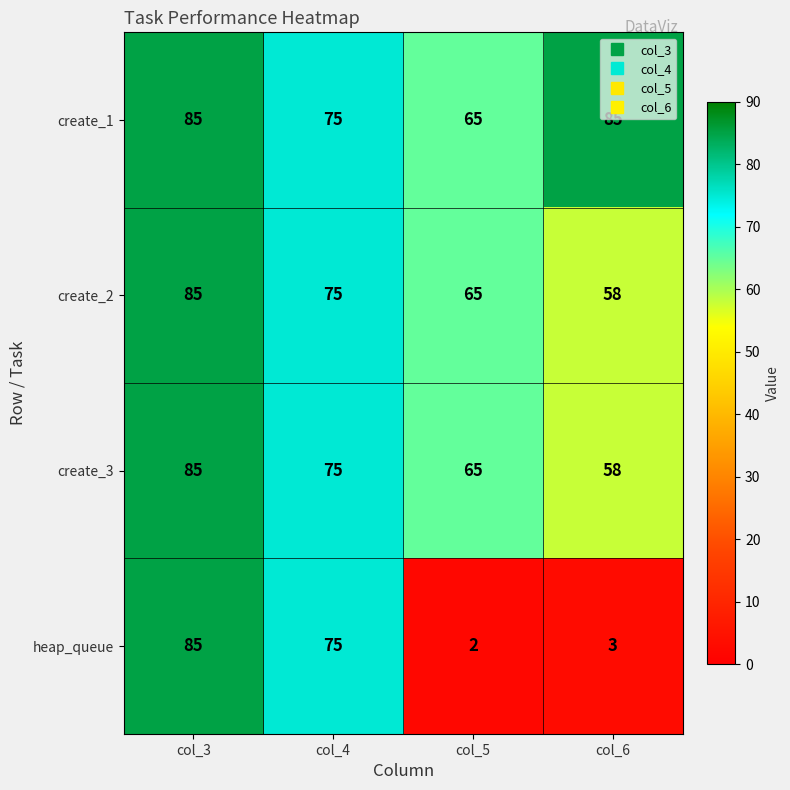

Which series has the largest range (max minus min)?

heap_queue